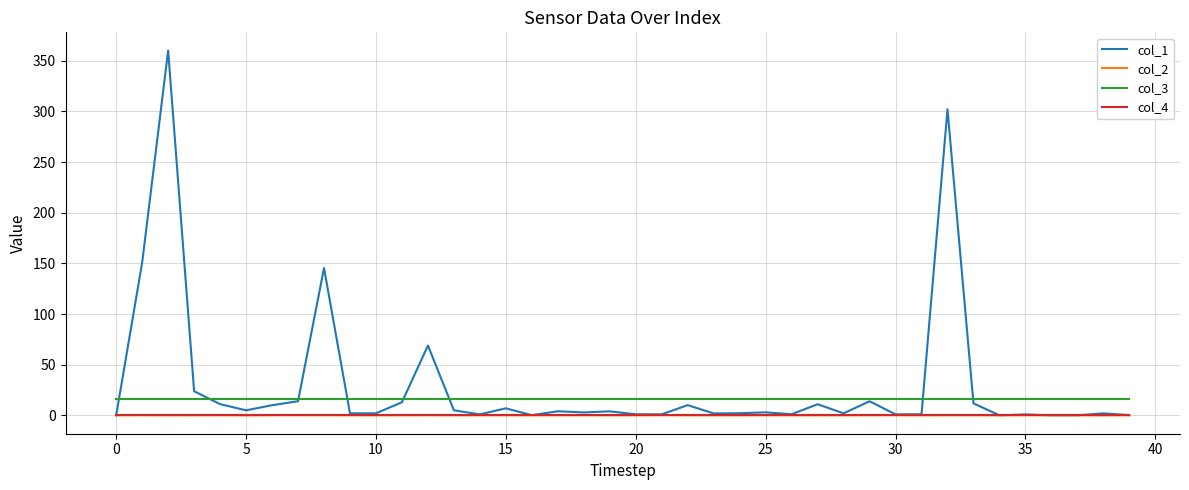

Which series has the widest spread of values?

col_1